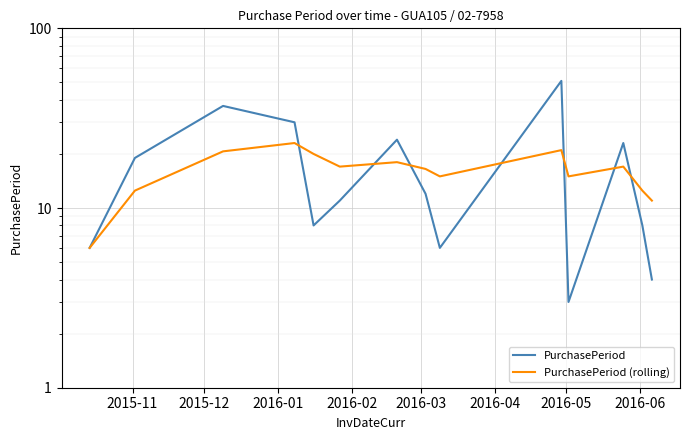

How many categories are shown in the chart?

14